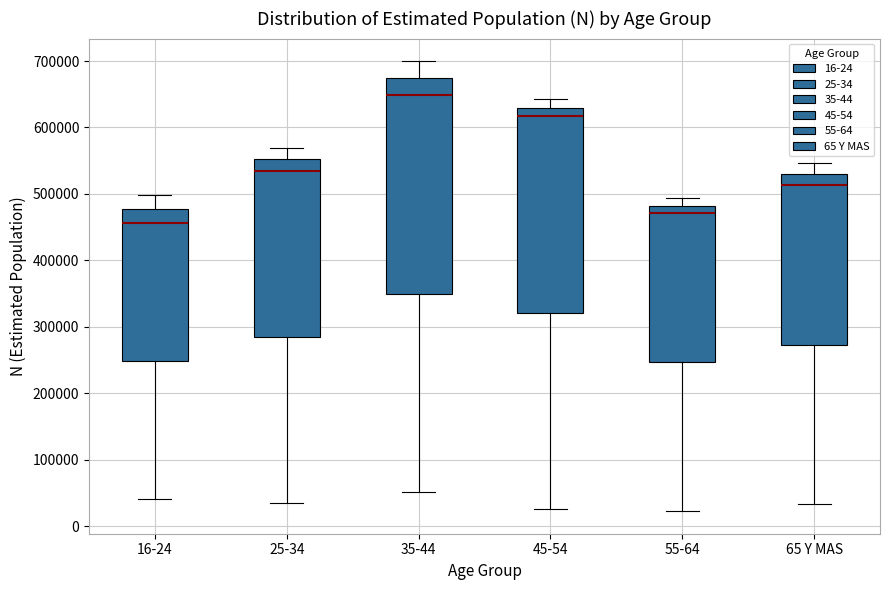

Which box's median line is the highest?

35-44